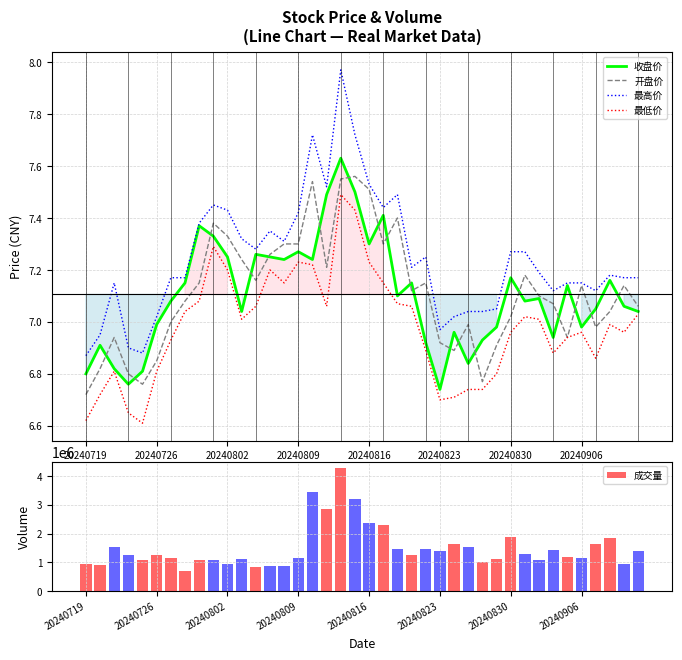

The value of 收盘价 at 27 is 4.7. True or false?

False